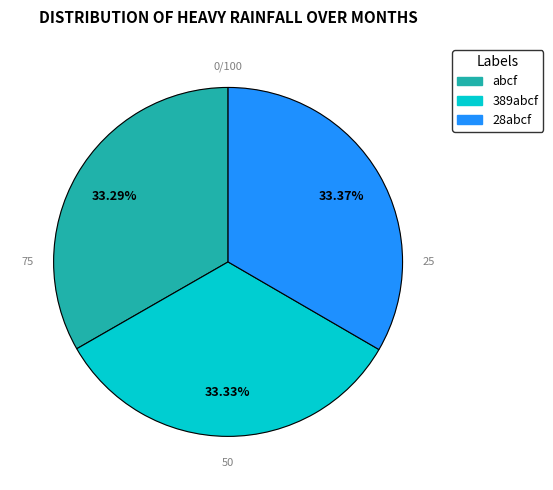

What percentage is NOT represented by 28abcf?

66.6%